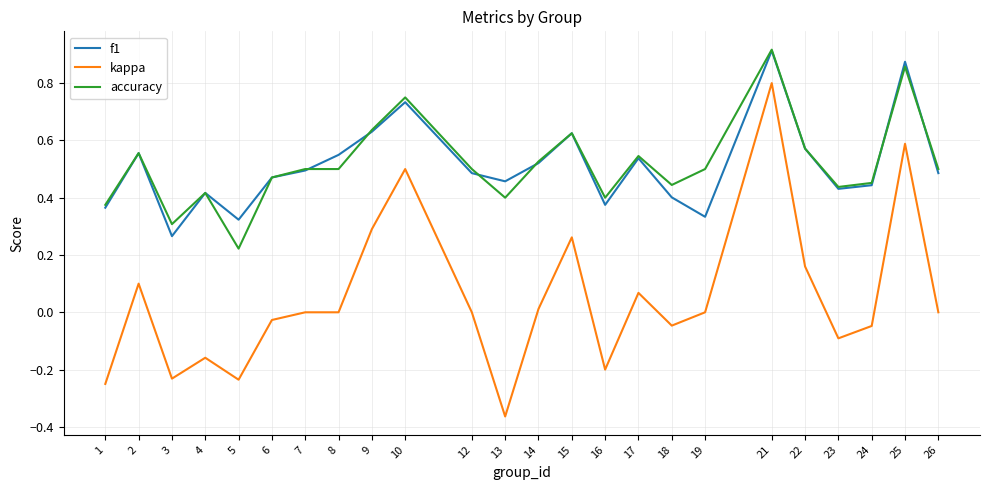

True or false: accuracy and kappa intersect in this chart.

False